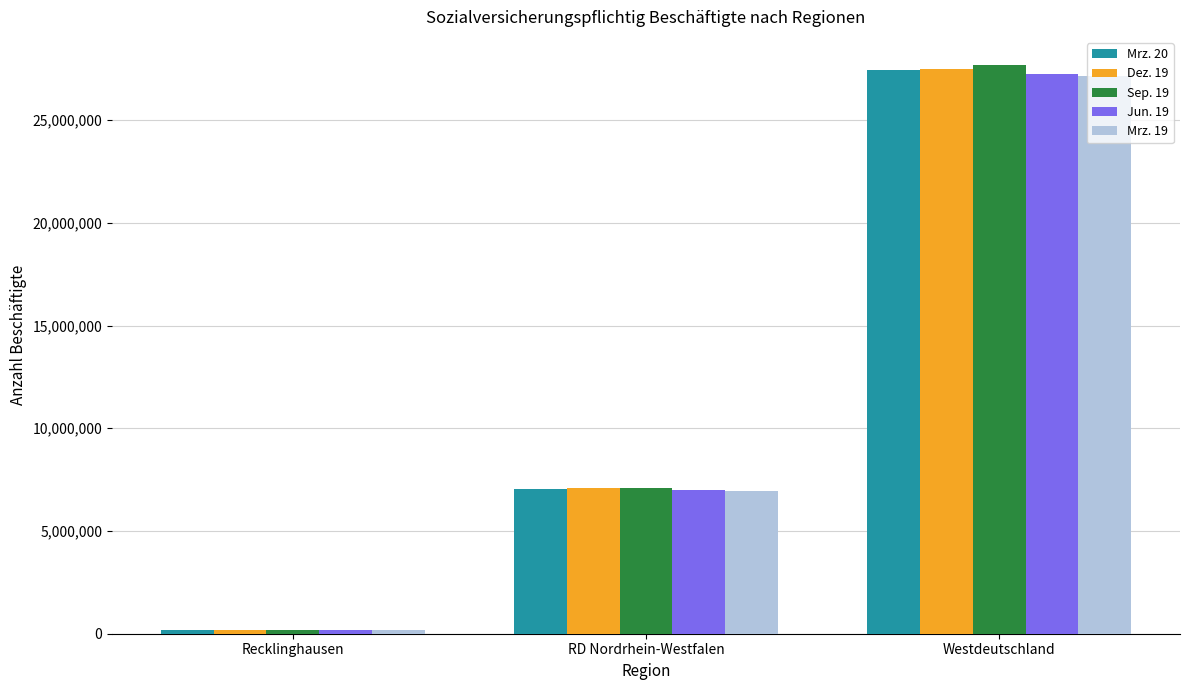

The value of Sep. 19 at RD Nordrhein-Westfalen is 3028025. True or false?

False